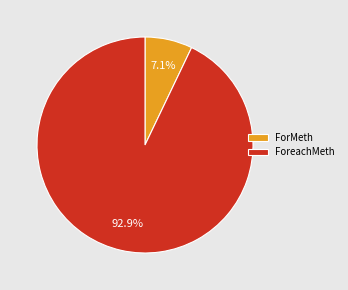

What percentage is NOT represented by ForMeth?

92.9%